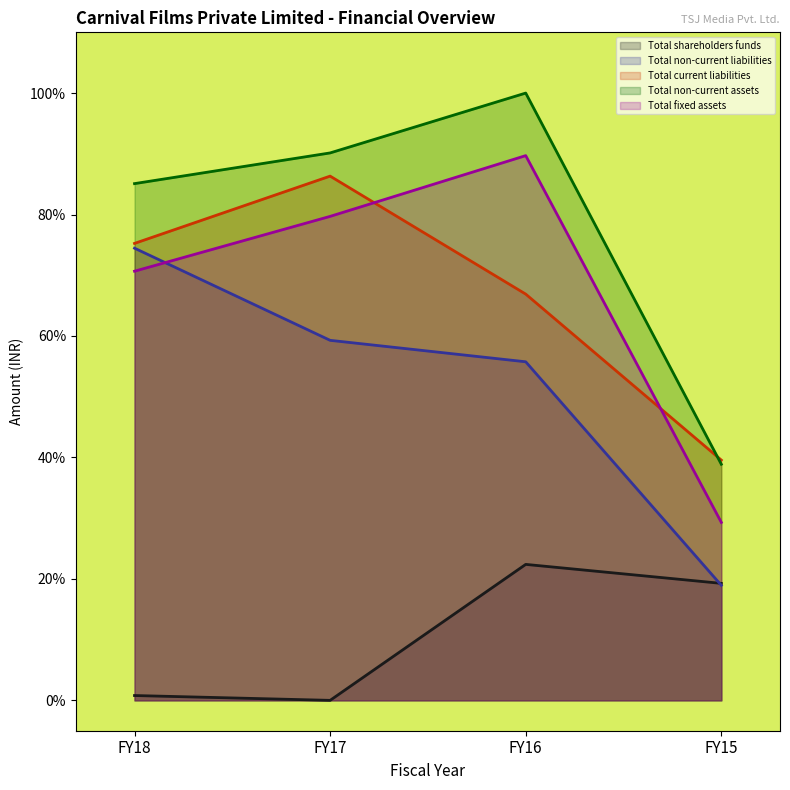

What is the value of the Total non-current assets point at the 2nd from the left?

90.1